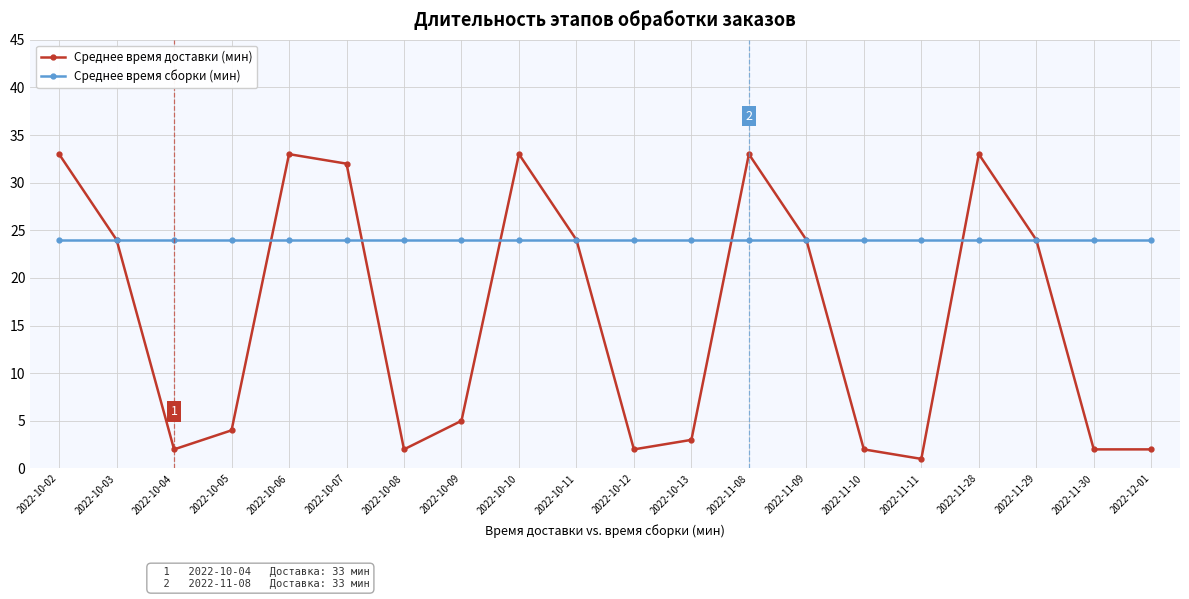

What position from the left is 2022-10-11?

10